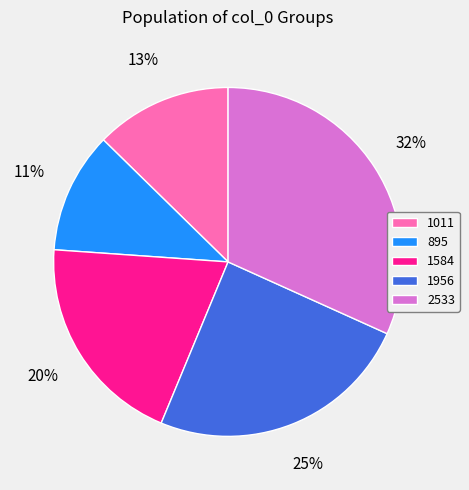

Between 2533 and 1956, which is larger?

2533